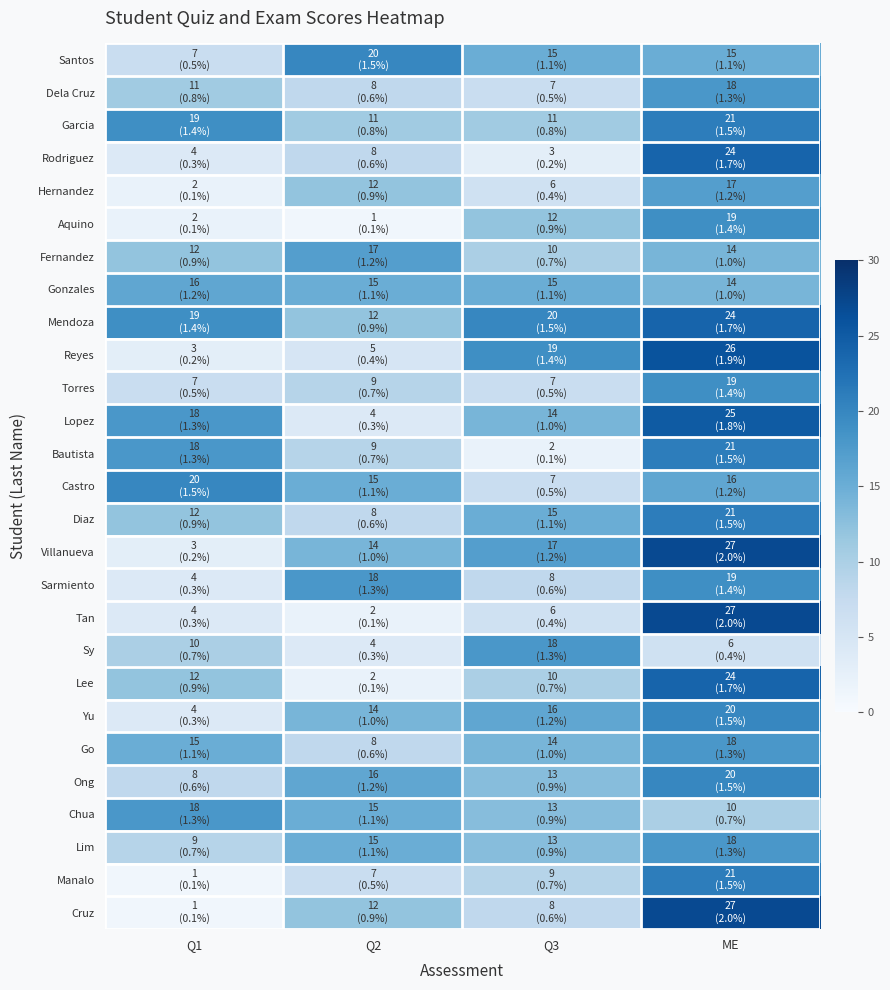

Reading left to right, extract all data points from this chart.

Santos: Q1=7	Q2=20	Q3=15	ME=15
Dela Cruz: Q1=11	Q2=8	Q3=7	ME=18
Garcia: Q1=19	Q2=11	Q3=11	ME=21
Rodriguez: Q1=4	Q2=8	Q3=3	ME=24
Hernandez: Q1=2	Q2=12	Q3=6	ME=17
Aquino: Q1=2	Q2=1	Q3=12	ME=19
Fernandez: Q1=12	Q2=17	Q3=10	ME=14
Gonzales: Q1=16	Q2=15	Q3=15	ME=14
Mendoza: Q1=19	Q2=12	Q3=20	ME=24
Reyes: Q1=3	Q2=5	Q3=19	ME=26
Torres: Q1=7	Q2=9	Q3=7	ME=19
Lopez: Q1=18	Q2=4	Q3=14	ME=25
Bautista: Q1=18	Q2=9	Q3=2	ME=21
Castro: Q1=20	Q2=15	Q3=7	ME=16
Diaz: Q1=12	Q2=8	Q3=15	ME=21
Villanueva: Q1=3	Q2=14	Q3=17	ME=27
Sarmiento: Q1=4	Q2=18	Q3=8	ME=19
Tan: Q1=4	Q2=2	Q3=6	ME=27
Sy: Q1=10	Q2=4	Q3=18	ME=6
Lee: Q1=12	Q2=2	Q3=10	ME=24
Yu: Q1=4	Q2=14	Q3=16	ME=20
Go: Q1=15	Q2=8	Q3=14	ME=18
Ong: Q1=8	Q2=16	Q3=13	ME=20
Chua: Q1=18	Q2=15	Q3=13	ME=10
Lim: Q1=9	Q2=15	Q3=13	ME=18
Manalo: Q1=1	Q2=7	Q3=9	ME=21
Cruz: Q1=1	Q2=12	Q3=8	ME=27